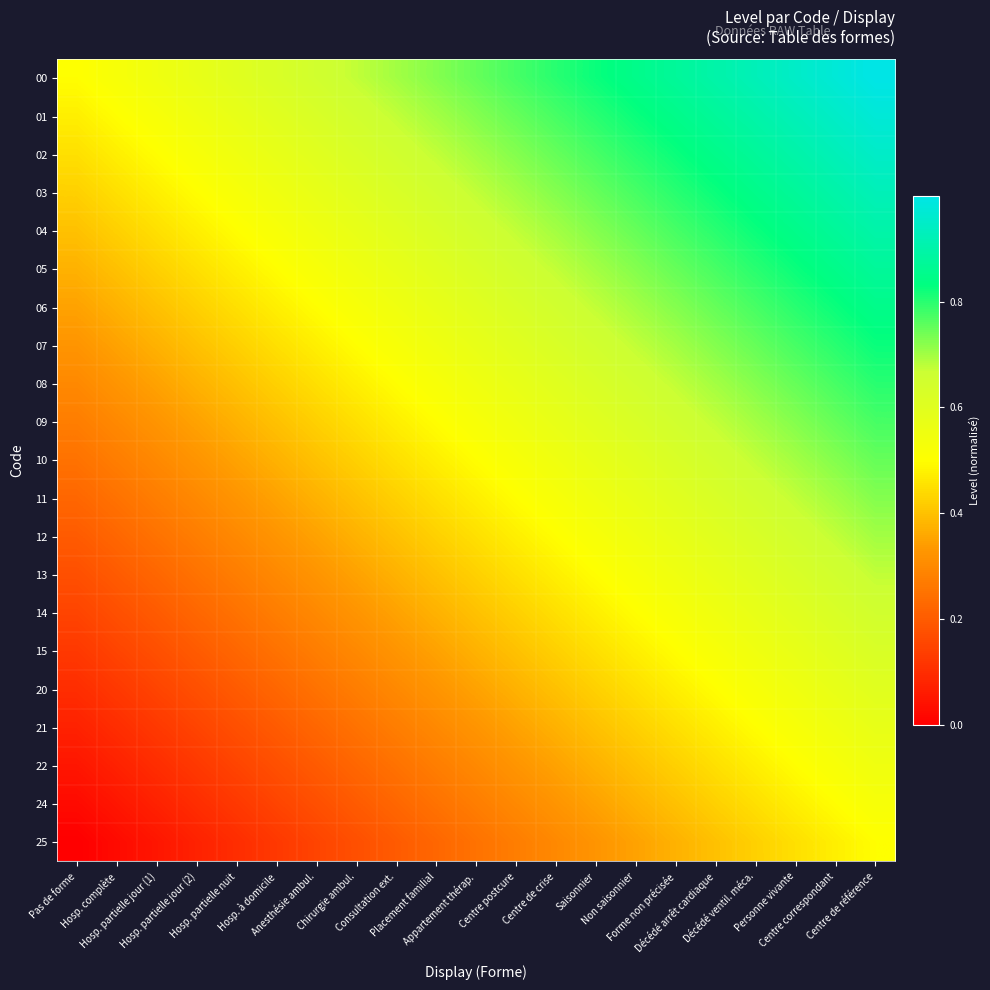

Count the number of data series in this chart.

21